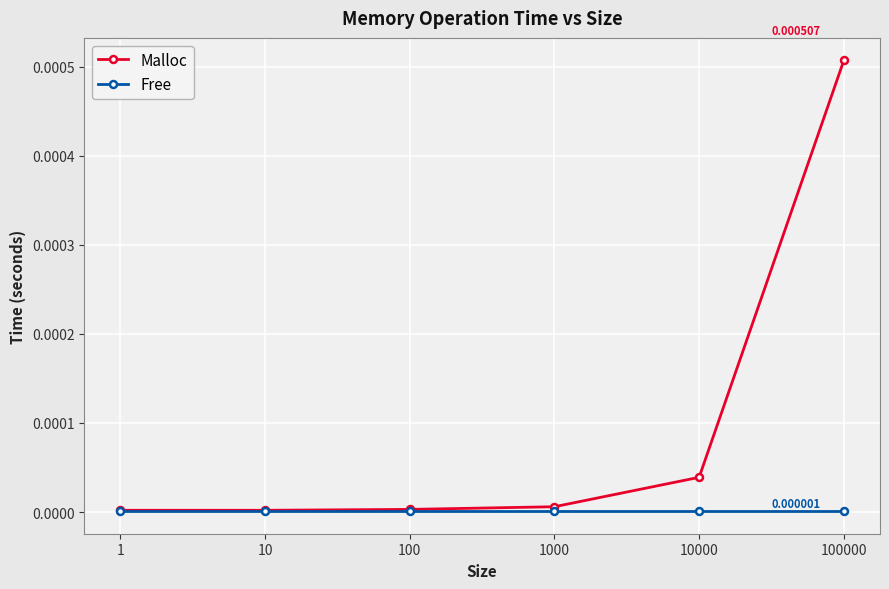

The value of Malloc at 1000 is 0.0. True or false?

True